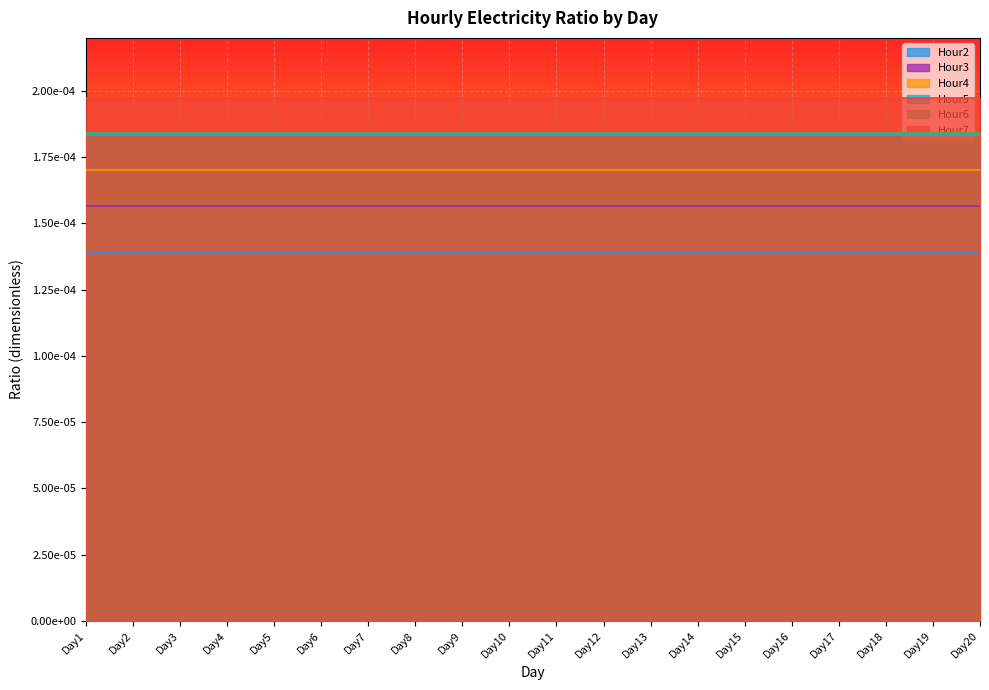

Where is Hour6 nearest to the value 0?

Day1